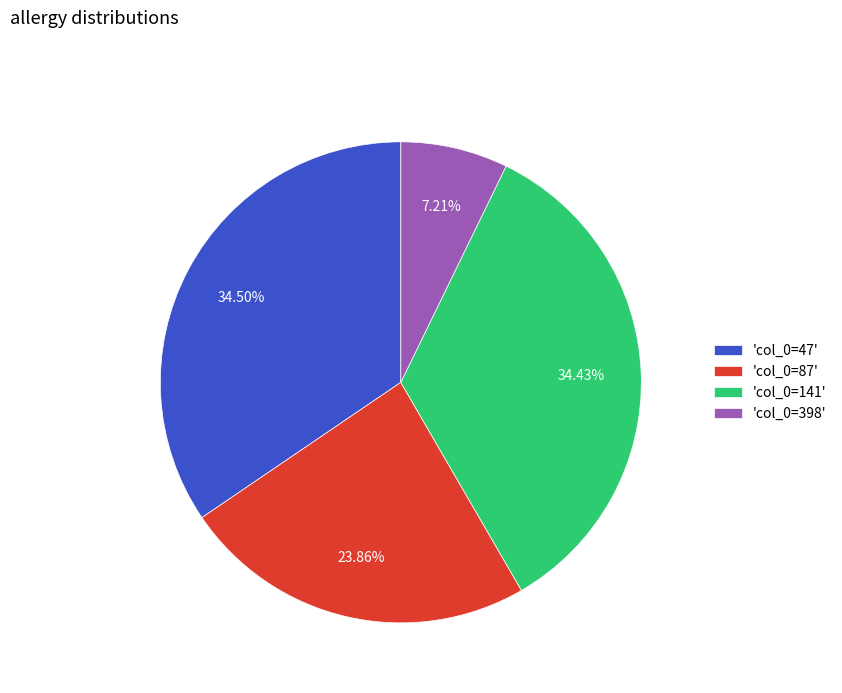

Is the sum of 'col_0=87' and 'col_0=398' greater than half?

No